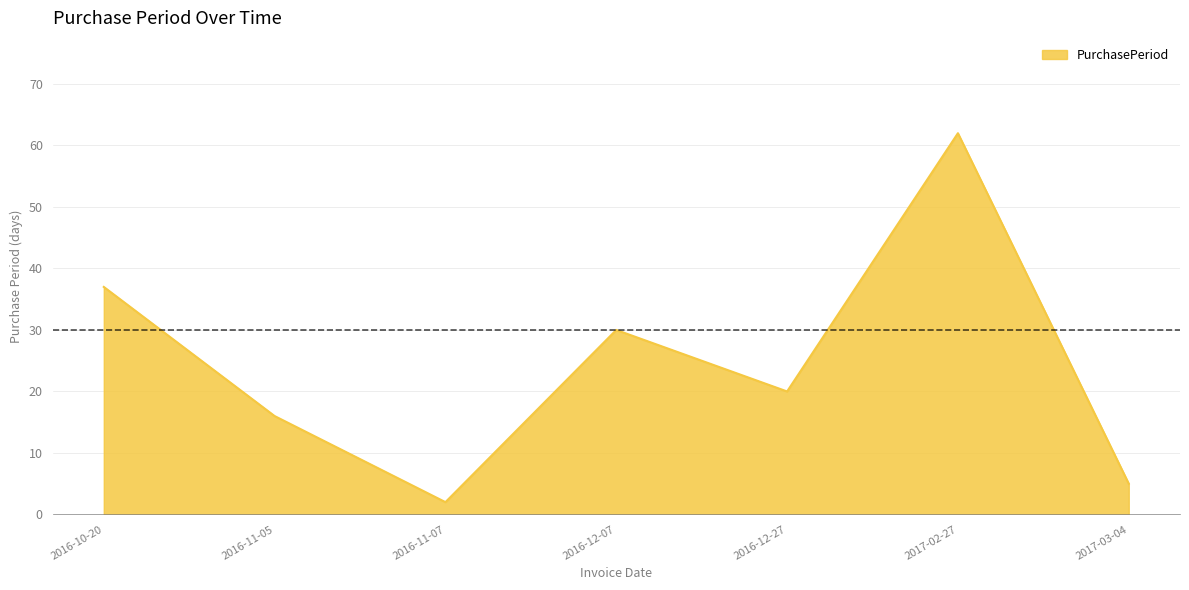

Reading left to right, transcribe all the data shown in this chart.

37	16	2	30	20	62	5